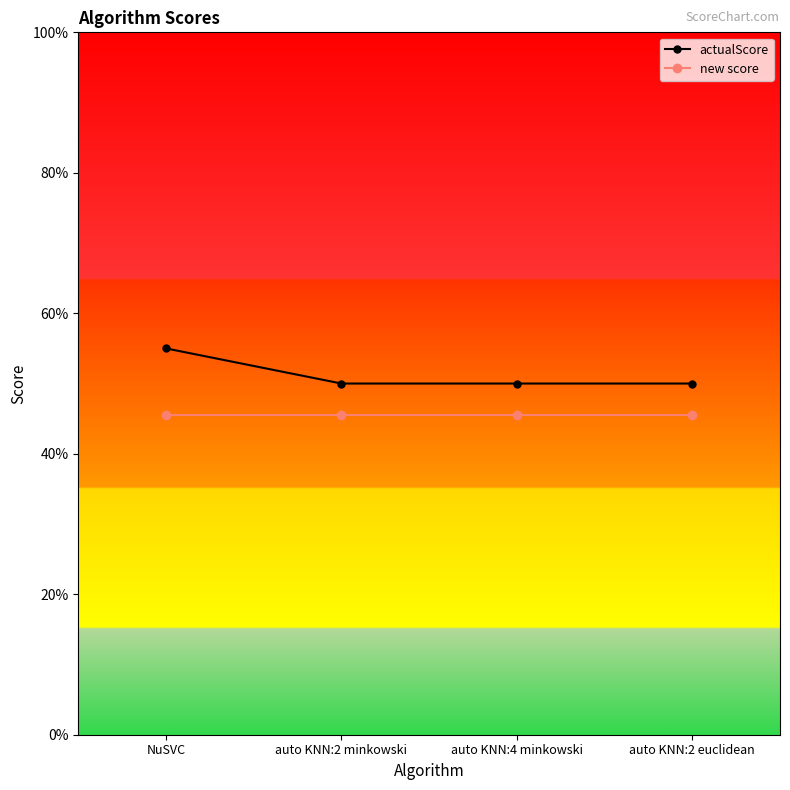

Reading left to right, transcribe all the data shown in this chart.

actualScore: 0.6	0.5	0.5	0.5
new score: 0.5	0.5	0.5	0.5